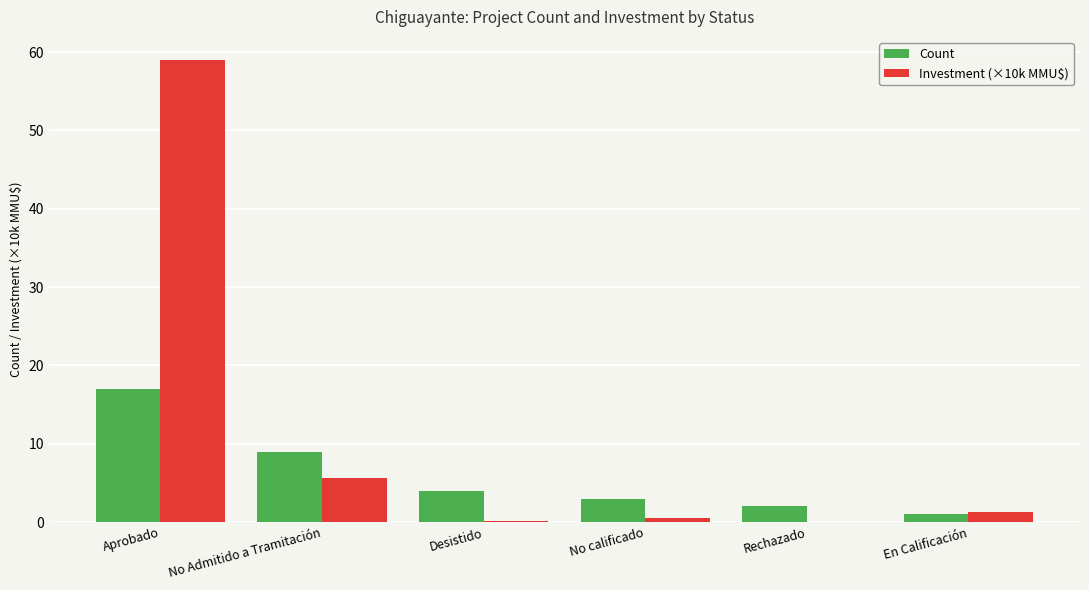

Which category has the highest value across all series?

Aprobado